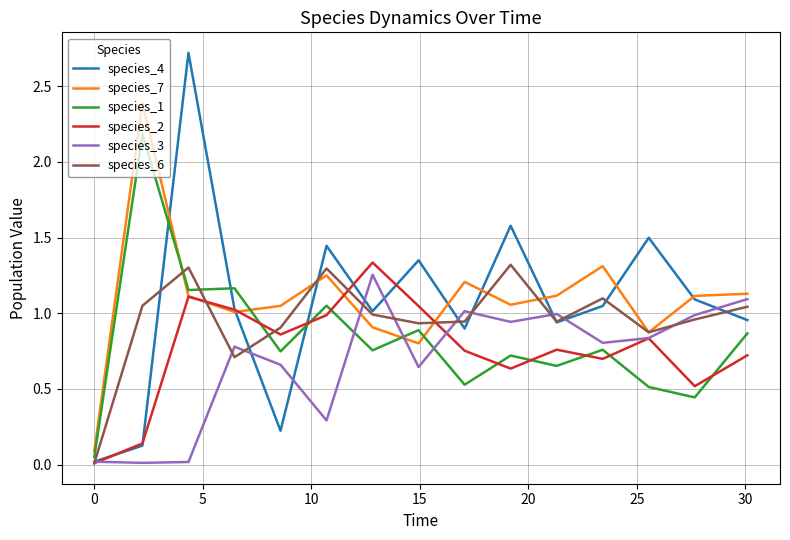

After their last crossing, which series has the higher values: species_7 or species_4?

species_7